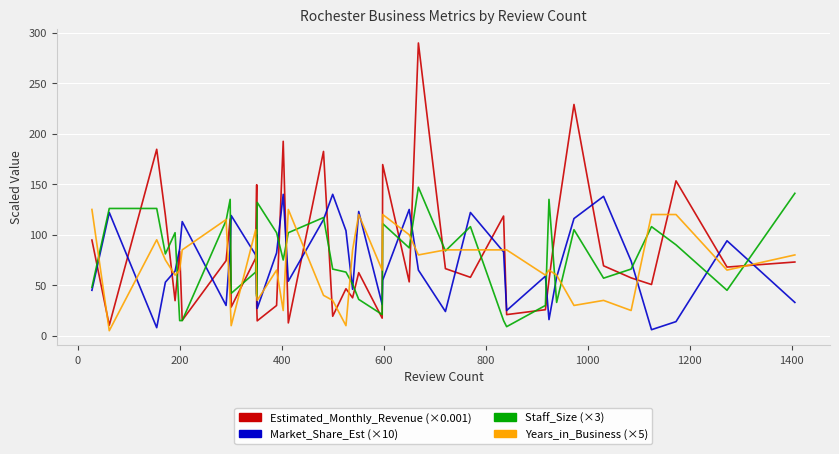

After their last crossing, which series has the higher values: Market_Share_Est or Estimated_Monthly_Revenue?

Estimated_Monthly_Revenue